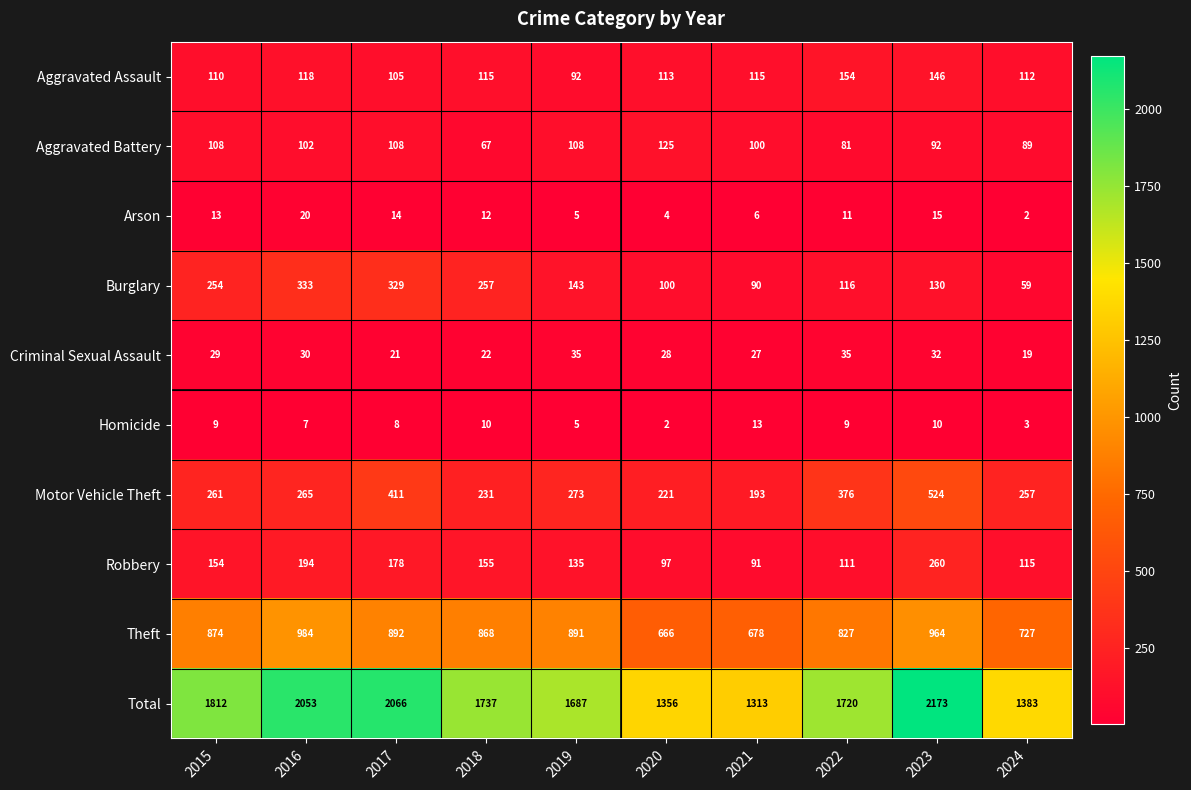

What is the lowest value of the Theft series?

666